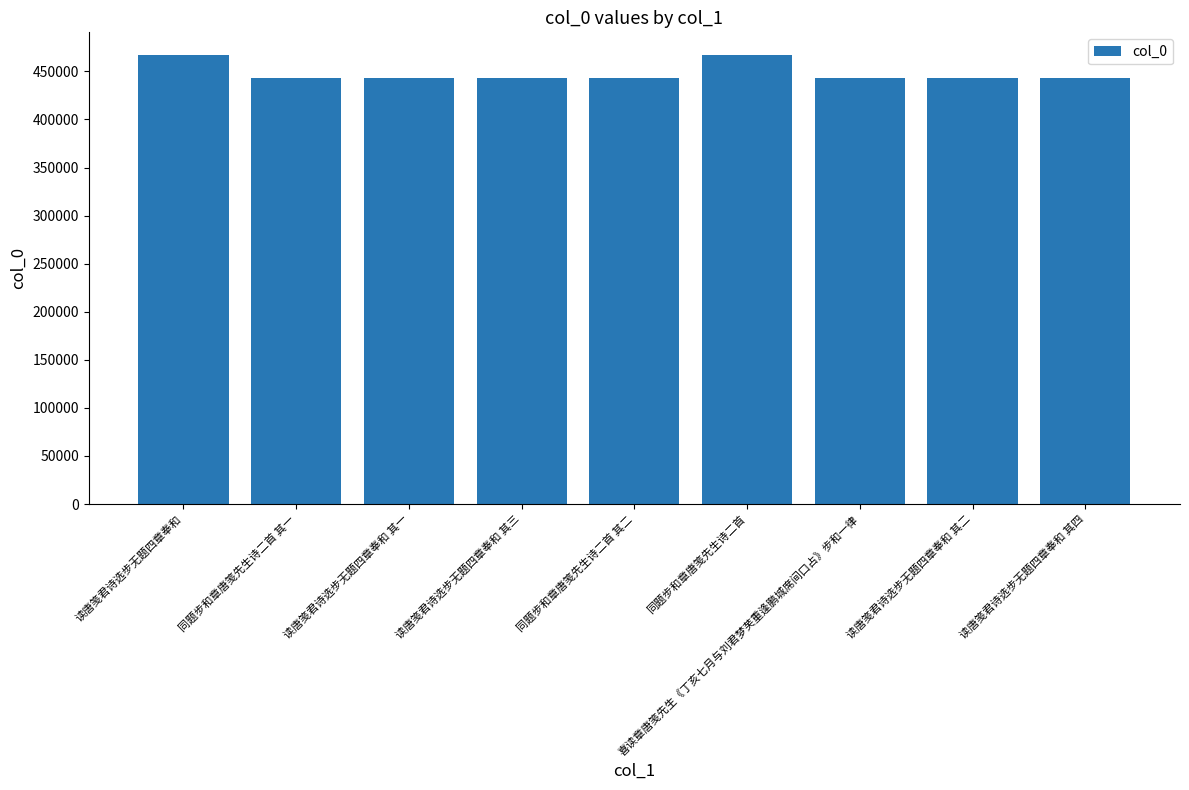

Between 同题步和章唐笺先生诗二首 其一 and 读唐笺君诗选步无题四章奉和, which is larger?

读唐笺君诗选步无题四章奉和